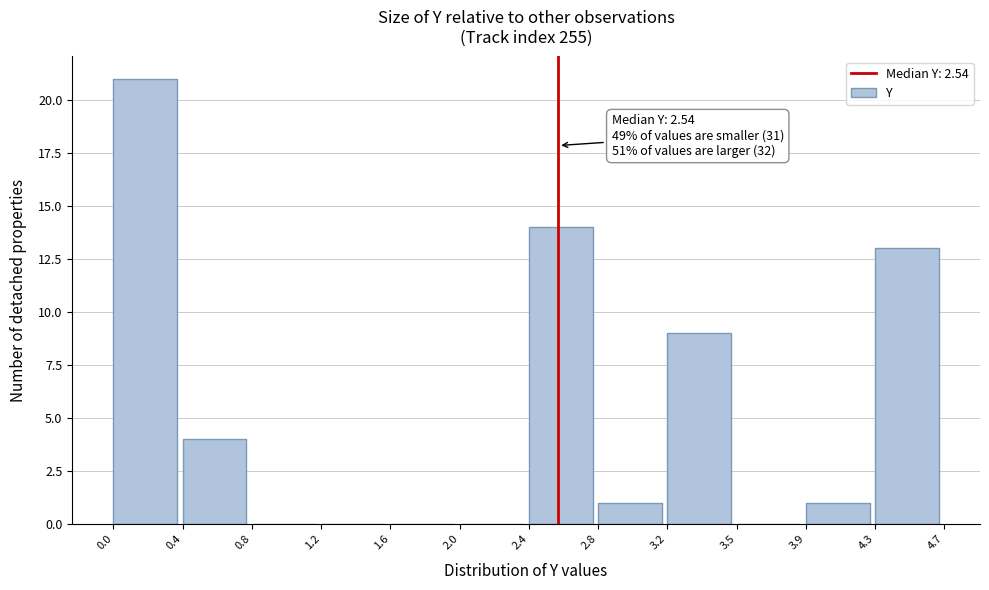

Over which range of the x-axis is the bar tallest?

0.0 to 0.4